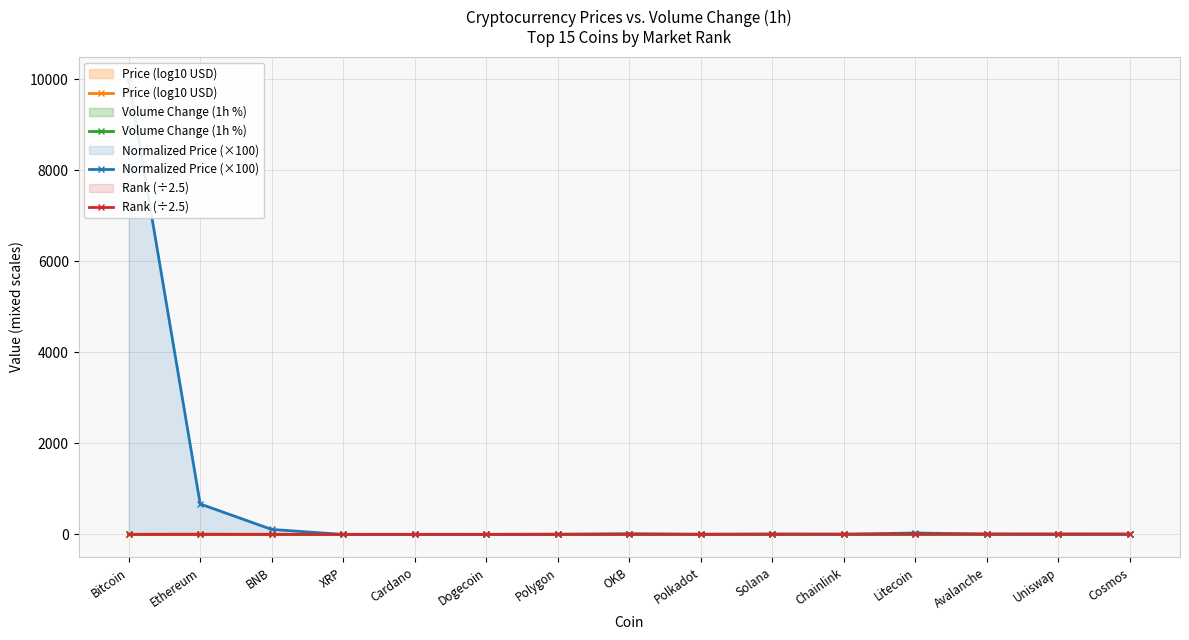

How many data points in Rank (÷2.5) are less than 4?

7